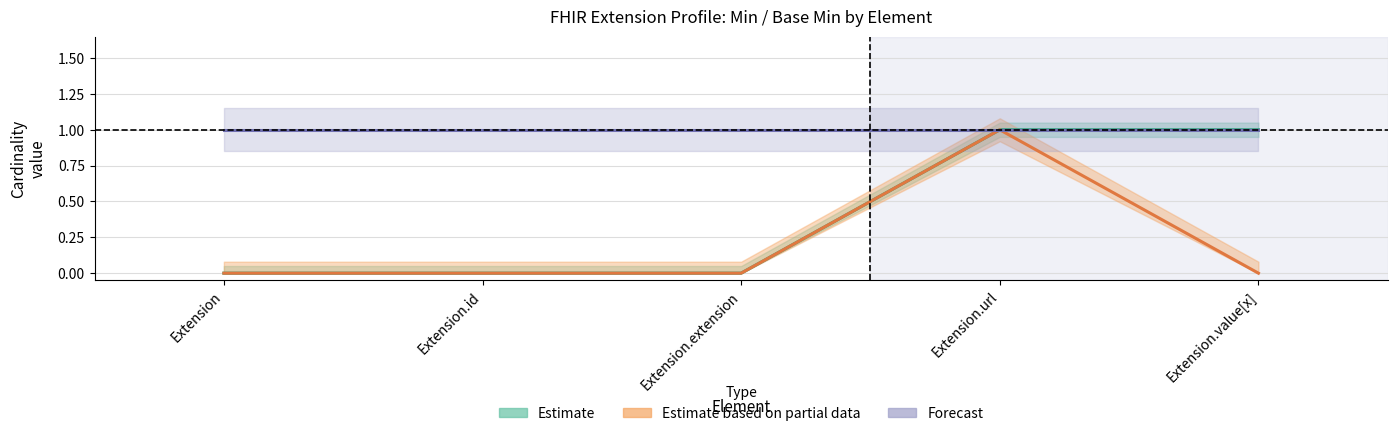

True or false: Estimate based on partial data and Forecast cross at least once.

False